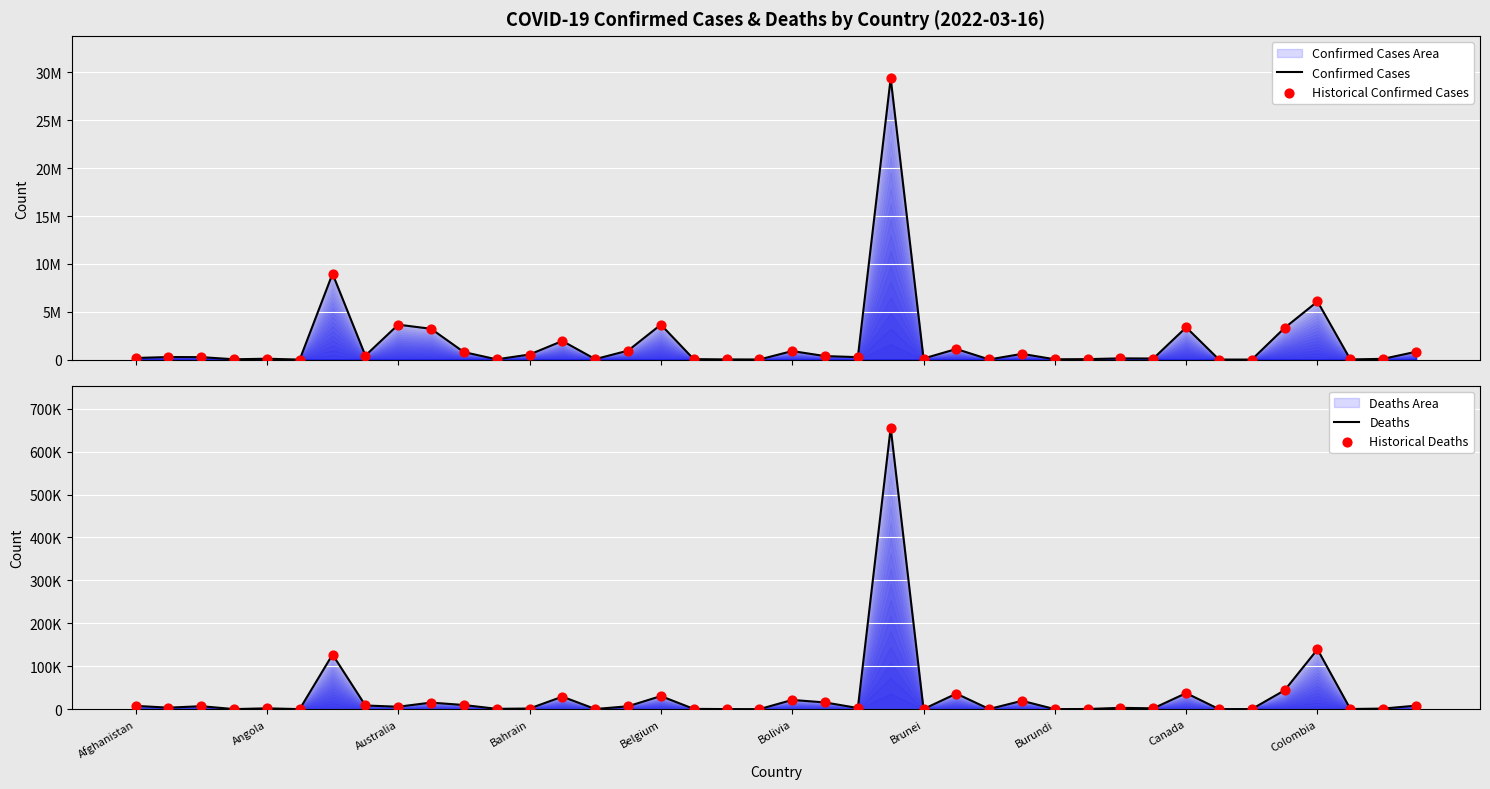

Which series has the largest total across all categories?

Confirmed Cases